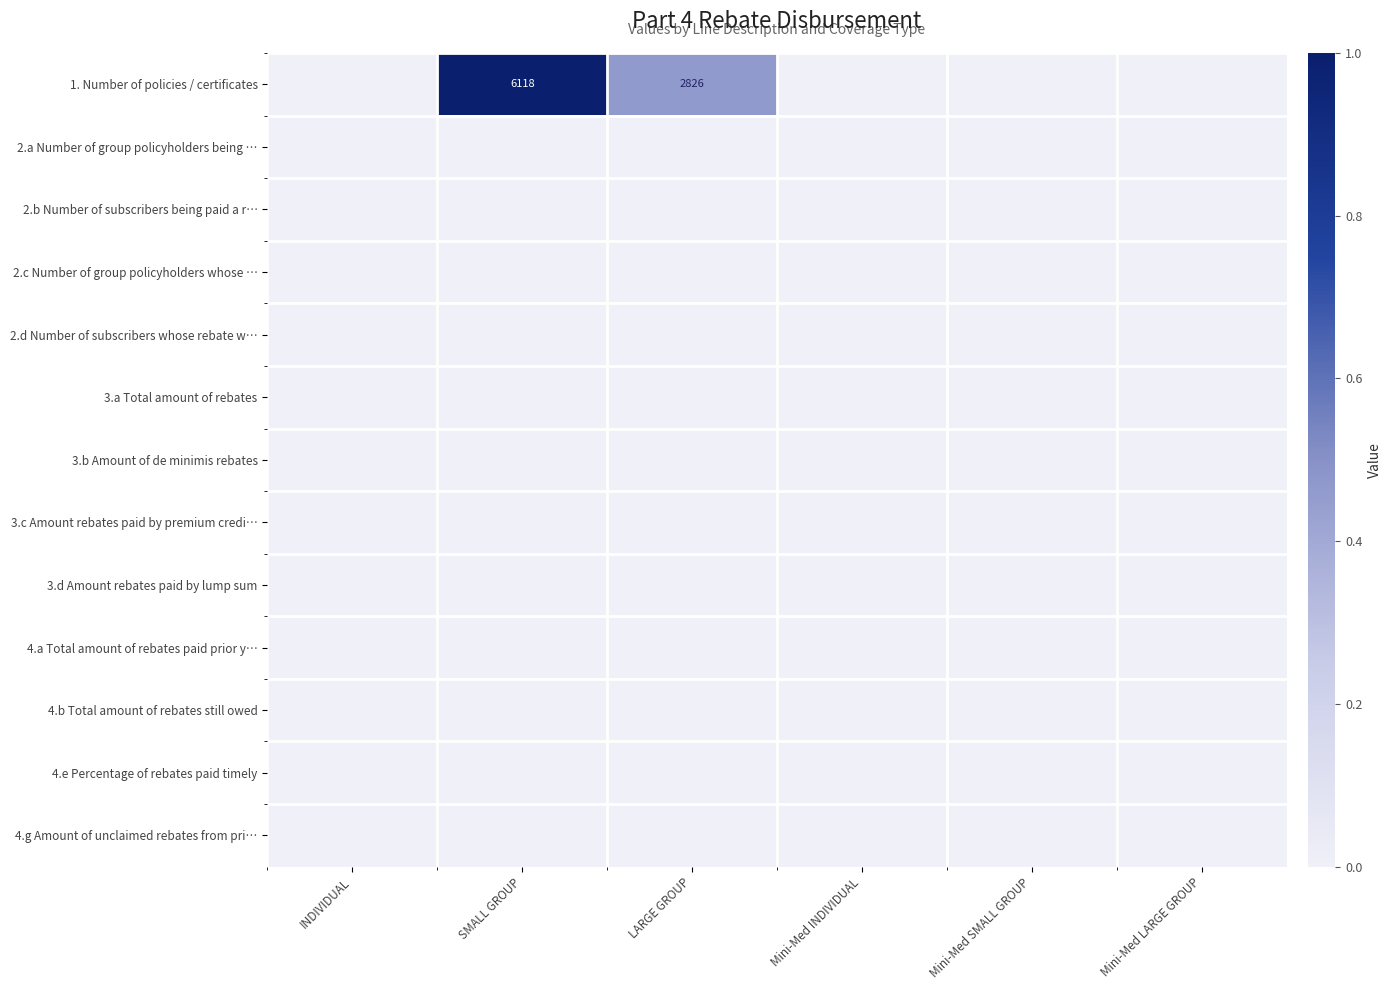

At how many categories does at least one series exceed 0?

2